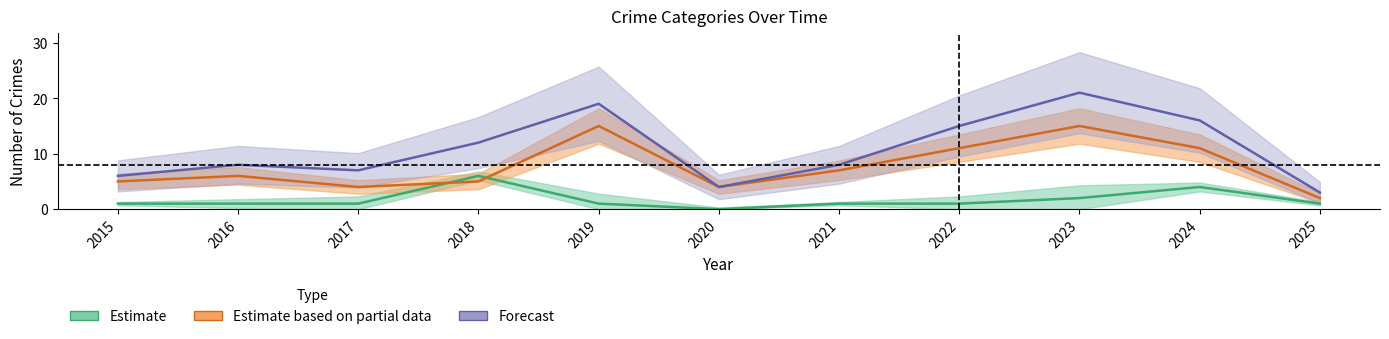

What is the difference between the maximum and minimum values in the Robbery series?

13